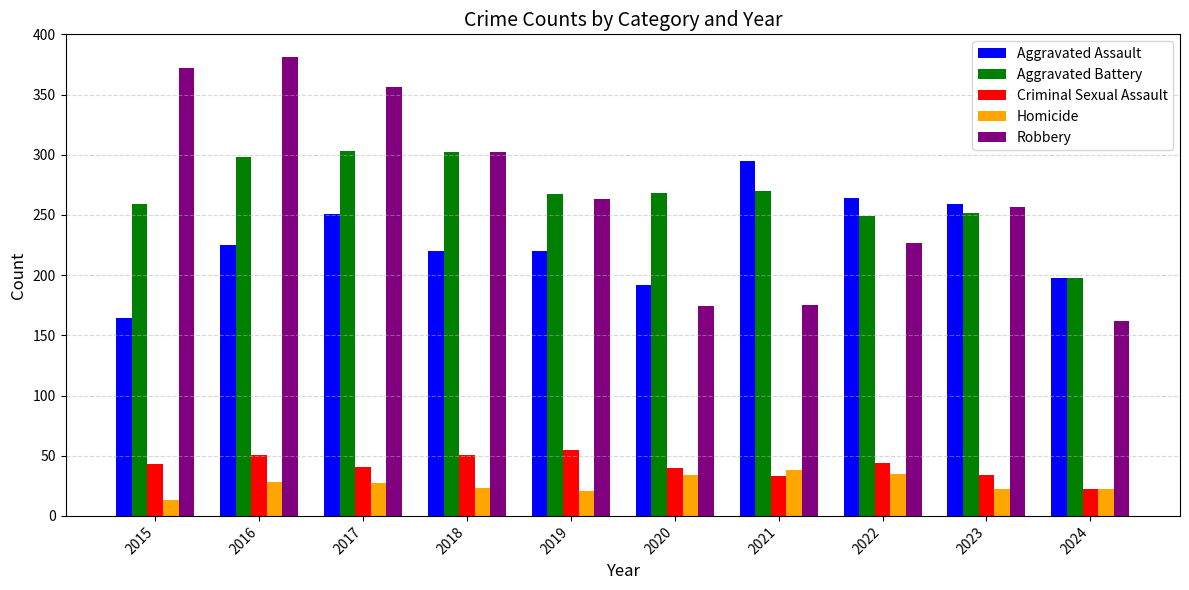

Between 2019 and 2020, which series saw the biggest shift?

Robbery